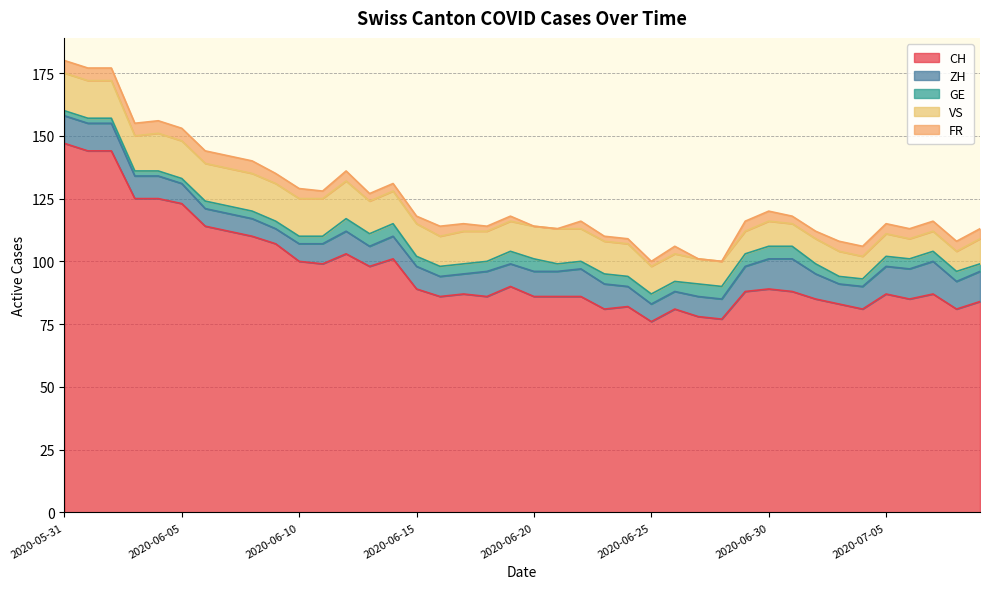

True or false: GE has a value of 2 at 2020-07-08.

False